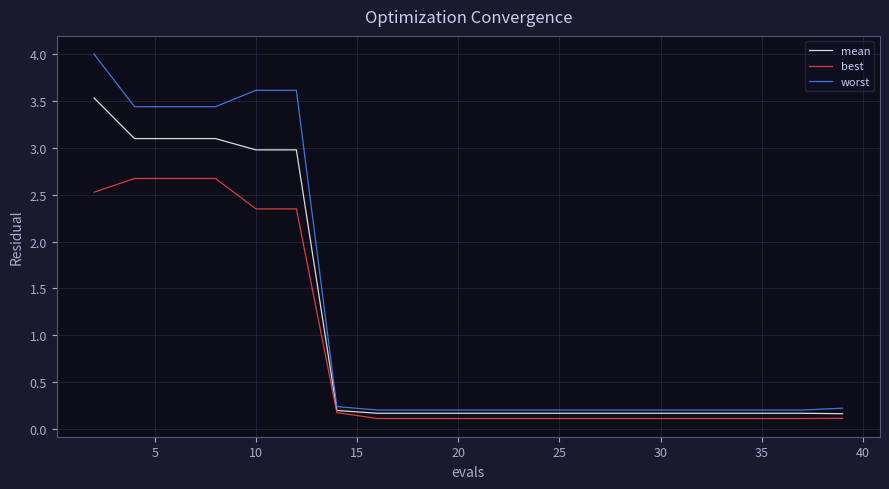

What is the maximum value for mean?

3.5